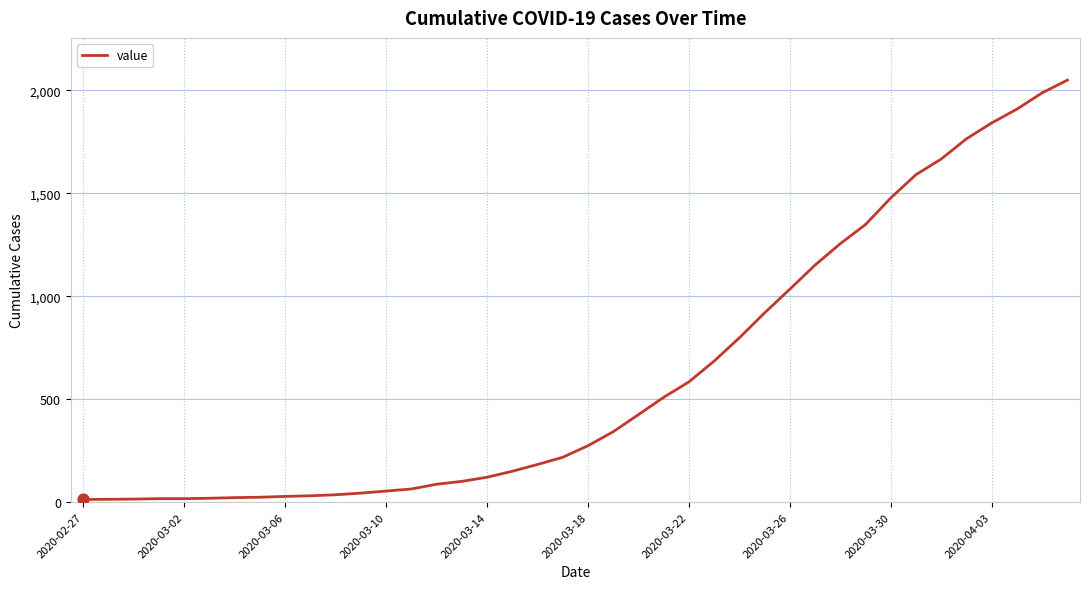

What is the greatest value displayed?

2049